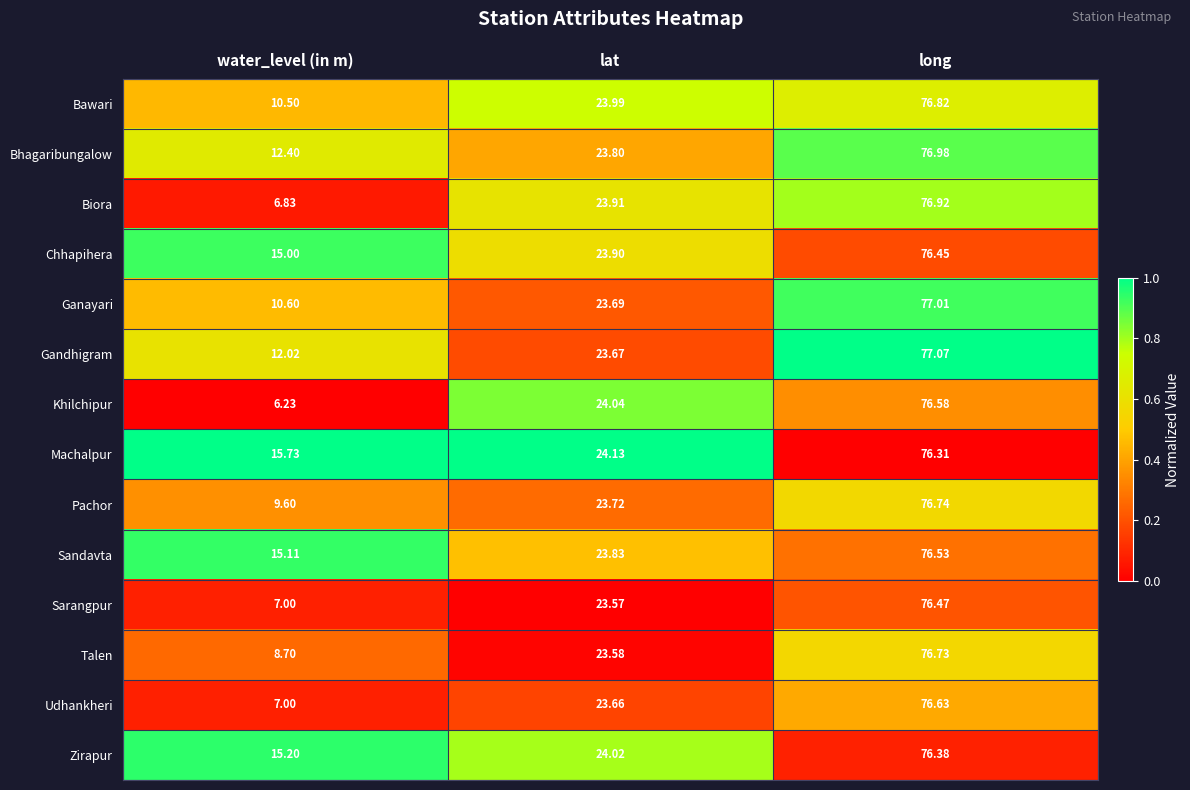

How many data points does each series have?

3